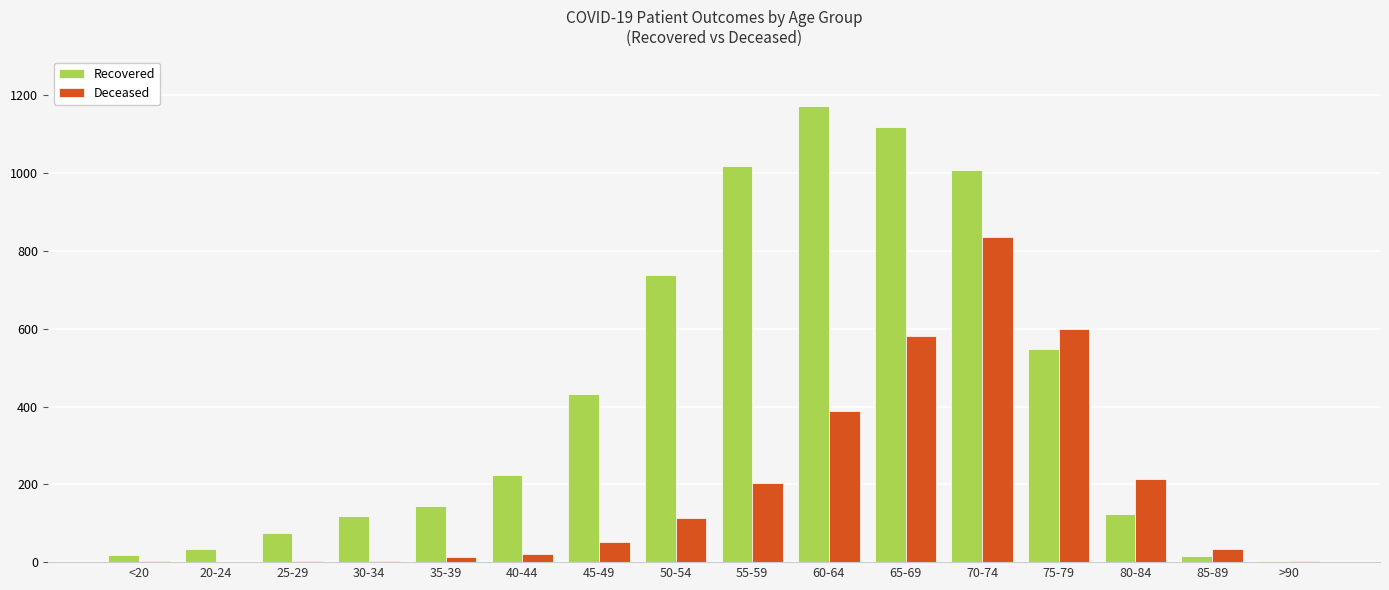

Is it true that Deceased equals 214 at 80-84?

True